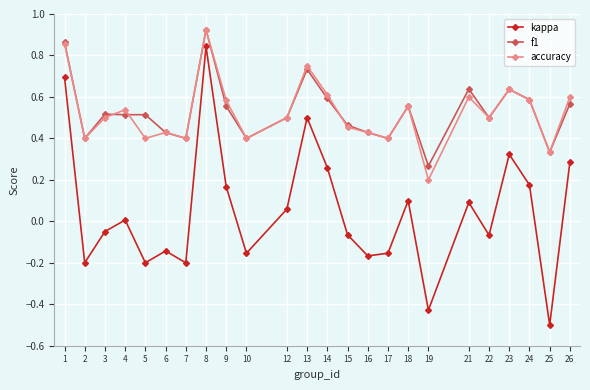

True or false: f1 has more than 2 interior local peaks.

True